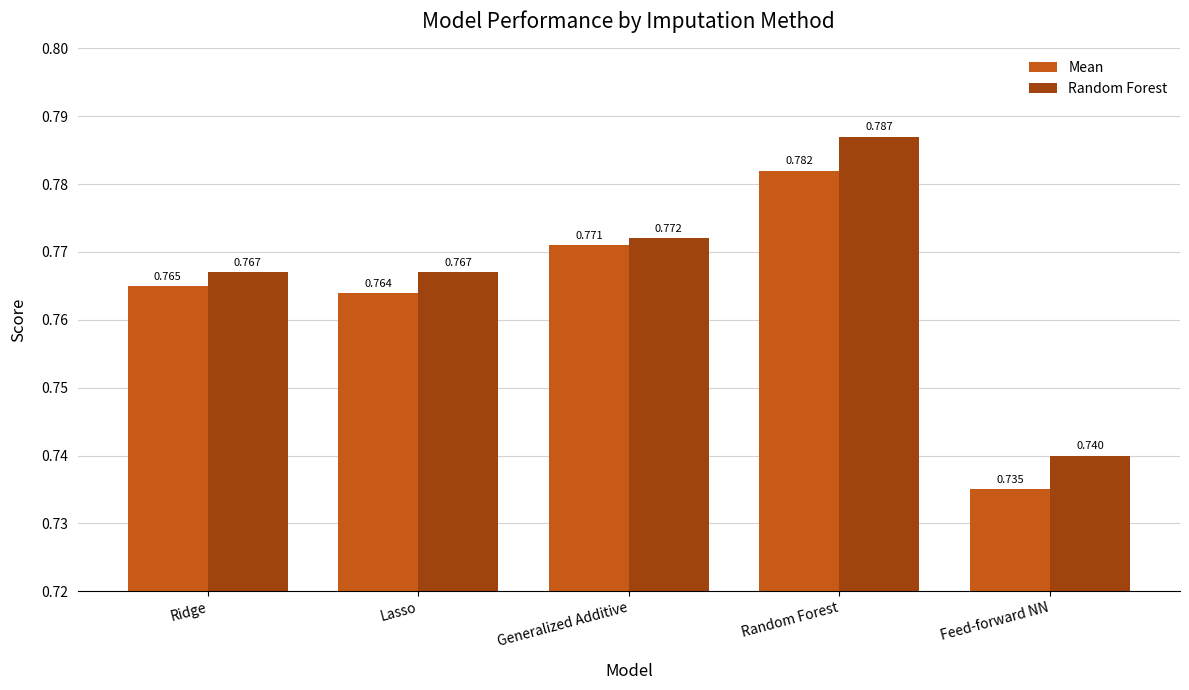

Are the bars grouped side by side (vs. stacked)?

Yes